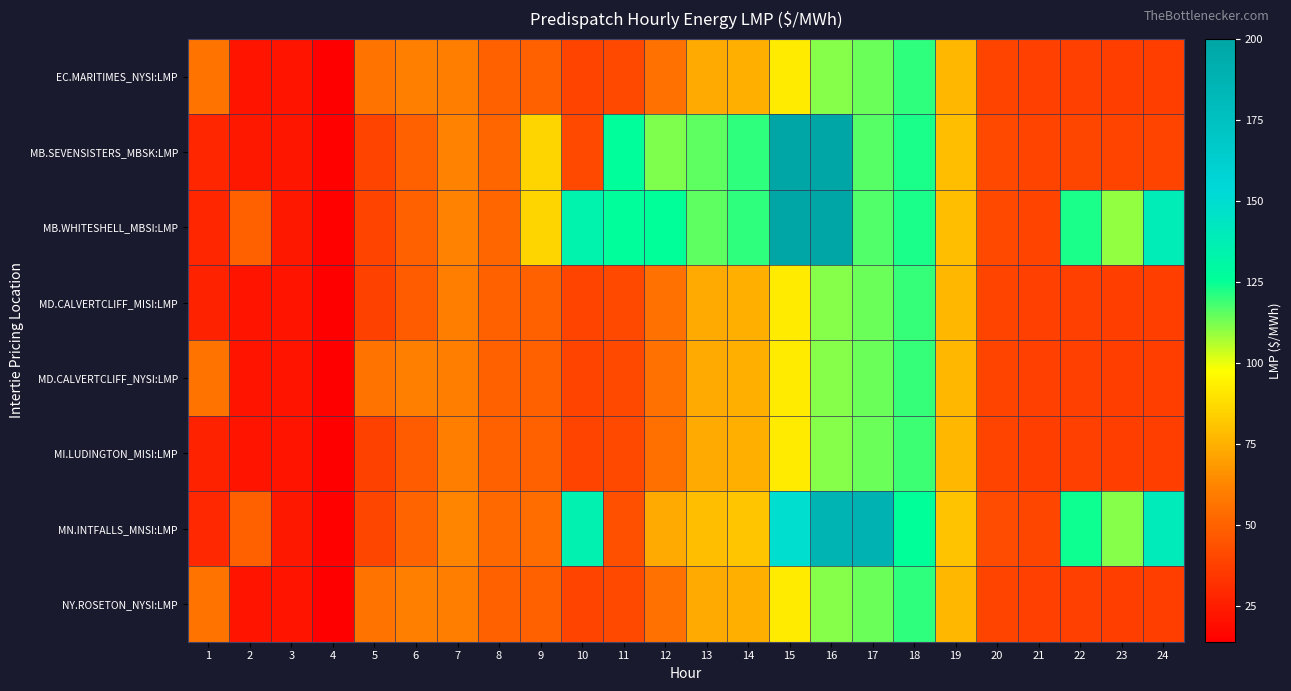

Reading left to right, transcribe all the data shown in this chart.

EC.MARITIMES_NYSI:LMP: 1=56.3	2=21.6	3=21.6	4=14.5	5=56.2	6=60.9	7=59.9	8=49.0	9=49.9	10=39.3	11=40.9	12=55.5	13=73.3	14=75.0	15=92.5	16=111.3	17=113.7	18=120.2	19=76.5	20=39.3	21=37.5	22=37.4	23=36.9	24=36.9
MB.SEVENSISTERS_MBSK:LMP: 1=28.2	2=22.8	3=22.7	4=15.0	5=39.3	6=49.7	7=61.5	8=51.3	9=85.5	10=41.0	11=126.0	12=112.0	13=115.4	14=120.4	15=200.0	16=200.0	17=116.4	18=122.8	19=78.7	20=40.6	21=38.9	22=39.5	23=39.1	24=39.4
MB.WHITESHELL_MBSI:LMP: 1=28.2	2=49.3	3=22.7	4=15.0	5=39.3	6=49.8	7=61.5	8=51.3	9=85.5	10=134.3	11=126.0	12=125.5	13=115.5	14=120.4	15=200.0	16=200.0	17=116.5	18=122.8	19=78.8	20=40.7	21=38.9	22=122.4	23=109.7	24=138.4
MD.CALVERTCLIFF_MISI:LMP: 1=27.0	2=21.7	3=21.7	4=14.6	5=38.0	6=48.0	7=60.0	8=49.0	9=50.0	10=39.3	11=40.9	12=55.5	13=73.2	14=74.9	15=92.4	16=111.3	17=113.9	18=119.6	19=76.6	20=39.2	21=37.4	22=37.4	23=37.0	24=37.0
MD.CALVERTCLIFF_NYSI:LMP: 1=56.4	2=21.7	3=21.7	4=14.6	5=56.3	6=61.1	7=60.0	8=49.0	9=50.0	10=39.3	11=40.9	12=55.5	13=73.2	14=74.9	15=92.4	16=111.3	17=113.9	18=119.6	19=76.6	20=39.2	21=37.4	22=37.4	23=37.0	24=37.0
MI.LUDINGTON_MISI:LMP: 1=27.1	2=21.8	3=21.7	4=14.6	5=38.1	6=48.1	7=60.0	8=48.9	9=50.0	10=39.2	11=40.8	12=55.2	13=72.9	14=74.5	15=91.9	16=111.1	17=114.0	18=118.7	19=76.5	20=38.9	21=37.2	22=37.3	23=37.0	24=37.1
MN.INTFALLS_MNSI:LMP: 1=29.0	2=50.0	3=23.3	4=15.3	5=40.0	6=50.9	7=62.6	8=52.7	9=53.7	10=135.5	11=43.2	12=72.9	13=79.2	14=80.9	15=149.6	16=185.5	17=188.0	18=125.6	19=80.8	20=41.9	21=40.0	22=124.0	23=111.1	24=139.8
NY.ROSETON_NYSI:LMP: 1=56.3	2=21.6	3=21.6	4=14.5	5=56.2	6=60.9	7=59.9	8=49.0	9=49.9	10=39.3	11=40.9	12=55.5	13=73.3	14=75.0	15=92.5	16=111.3	17=113.7	18=120.2	19=76.5	20=39.3	21=37.5	22=37.4	23=36.9	24=36.9